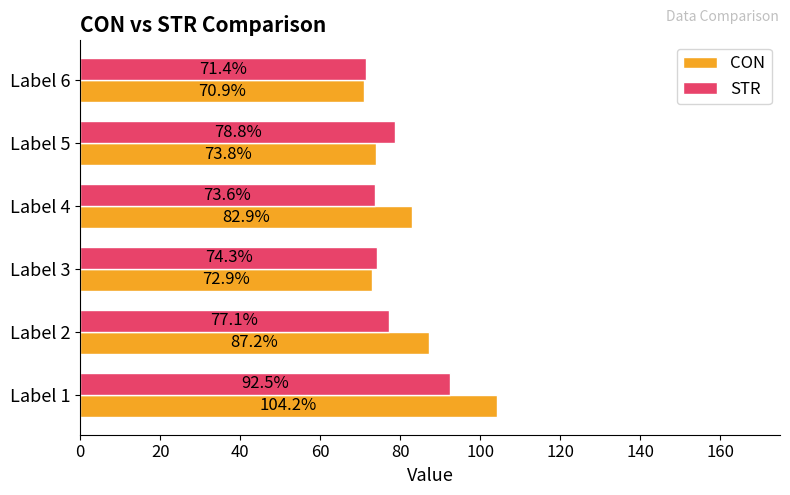

Between Label 5 and Label 6, which series saw the biggest shift?

STR